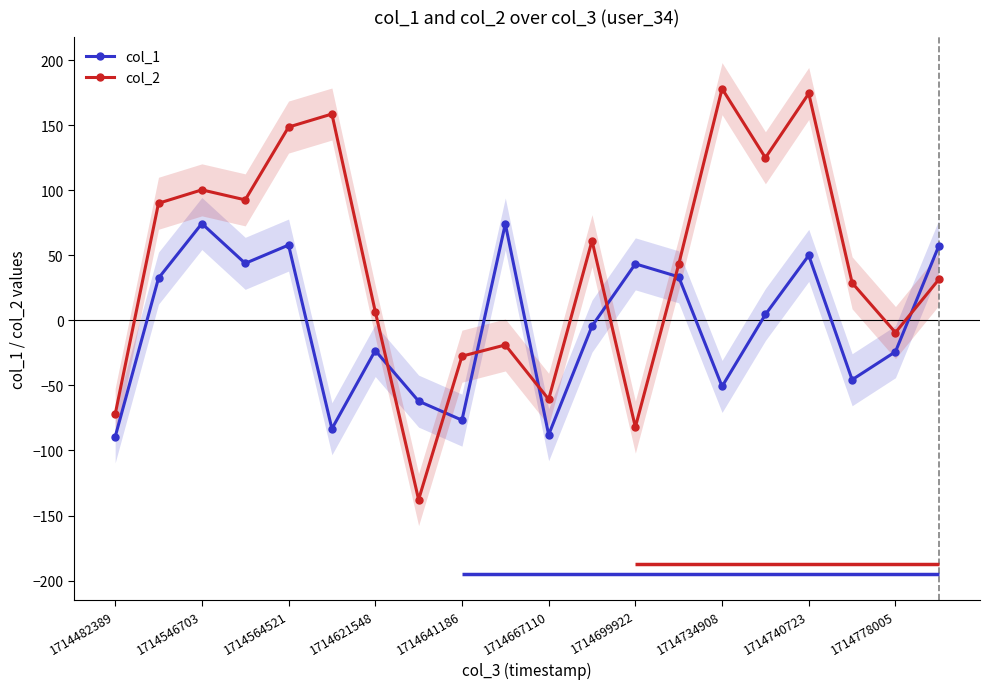

Rank the series by their average value, from highest to lowest.

col_2, col_1